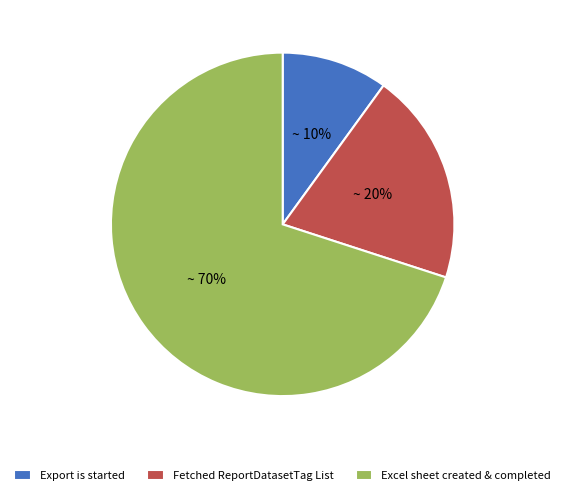

What is the smallest slice in the pie chart?

Export is started